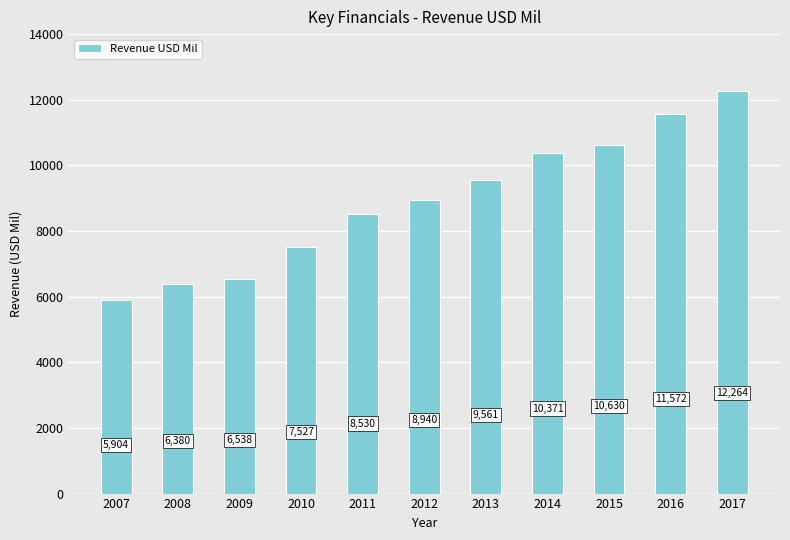

The value at 2012 is 8940. True or false?

True